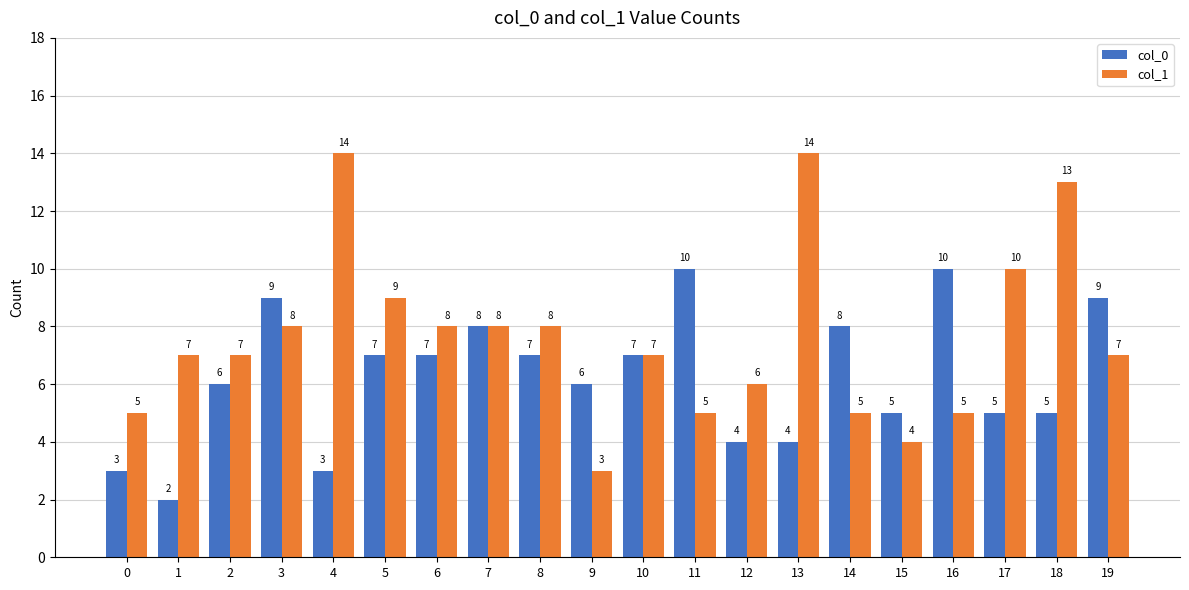

What is the total value across all series at 15?

9